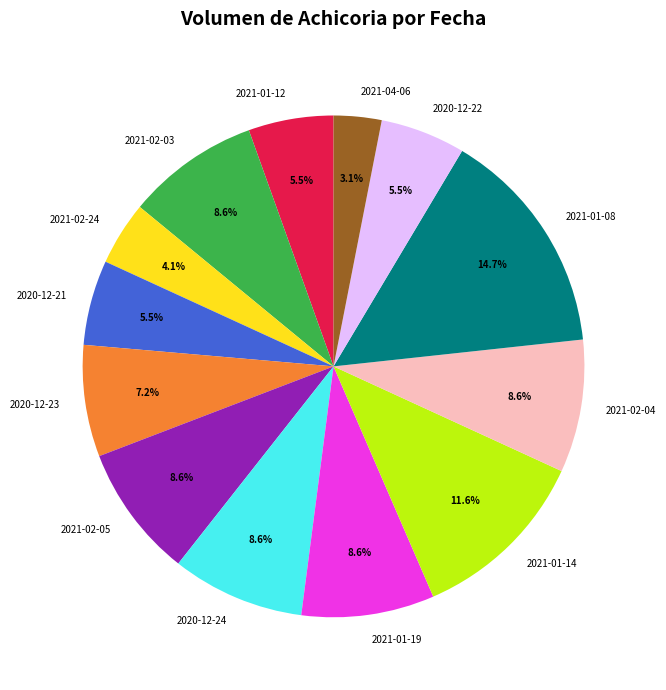

Which has a higher value, 2021-02-24 or 2020-12-21?

2020-12-21